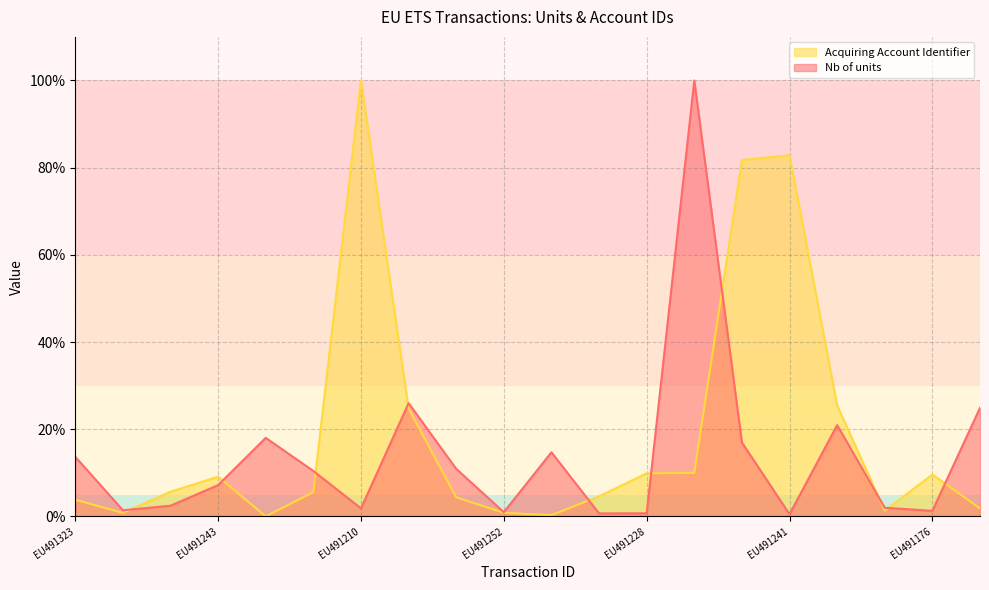

Reading left to right, list all the values displayed in this chart.

Nb of units: EU491323=13.7	EU491259=1.4	EU491335=2.4	EU491243=7.2	EU491138=18.0	EU491358=10.4	EU491210=1.8	EU491325=26.0	EU491363=10.9	EU491252=1.0	EU491190=14.7	EU491316=0.7	EU491228=0.7	EU491260=100.0	EU491235=16.9	EU491241=0.5	EU491149=20.9	EU491315=2.0	EU491176=1.3	EU491147=24.9
Acquiring Account Identifier: EU491323=3.8	EU491259=0.8	EU491335=5.6	EU491243=9.1	EU491138=0.0	EU491358=5.6	EU491210=100.0	EU491325=24.7	EU491363=4.4	EU491252=0.8	EU491190=0.3	EU491316=4.6	EU491228=9.9	EU491260=10.0	EU491235=81.8	EU491241=82.8	EU491149=25.5	EU491315=1.3	EU491176=9.6	EU491147=1.8